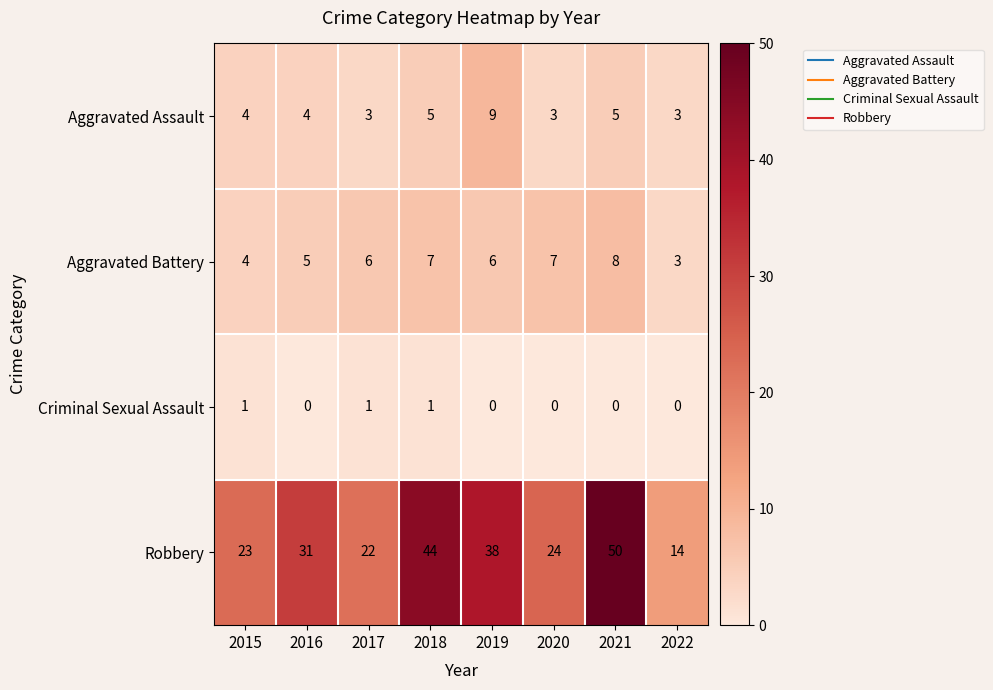

What is the total value across all series at 2018?

57